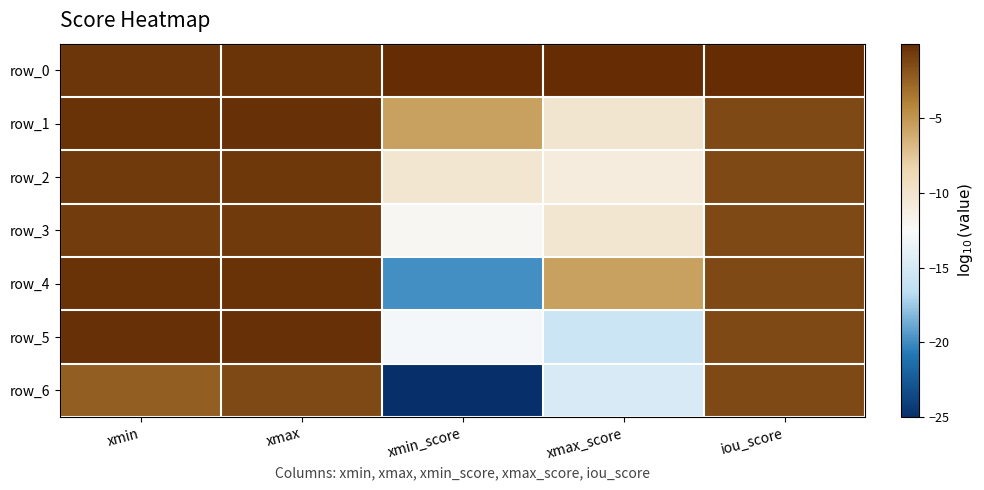

Reading right to left, transcribe all the data shown in this chart.

row_0: iou_score=-0.1	xmax_score=-0.0	xmin_score=-0.0	xmax=-0.4	xmin=-0.4
row_1: iou_score=-1.4	xmax_score=-10.1	xmin_score=-5.5	xmax=-0.2	xmin=-0.2
row_2: iou_score=-1.4	xmax_score=-11.0	xmin_score=-10.2	xmax=-0.6	xmin=-0.6
row_3: iou_score=-1.4	xmax_score=-10.2	xmin_score=-12.1	xmax=-0.6	xmin=-0.7
row_4: iou_score=-1.4	xmax_score=-5.5	xmin_score=-19.8	xmax=-0.2	xmin=-0.2
row_5: iou_score=-1.4	xmax_score=-15.6	xmin_score=-12.8	xmax=-0.1	xmin=-0.2
row_6: iou_score=-1.4	xmax_score=-14.8	xmin_score=-25.0	xmax=-1.3	xmin=-2.3